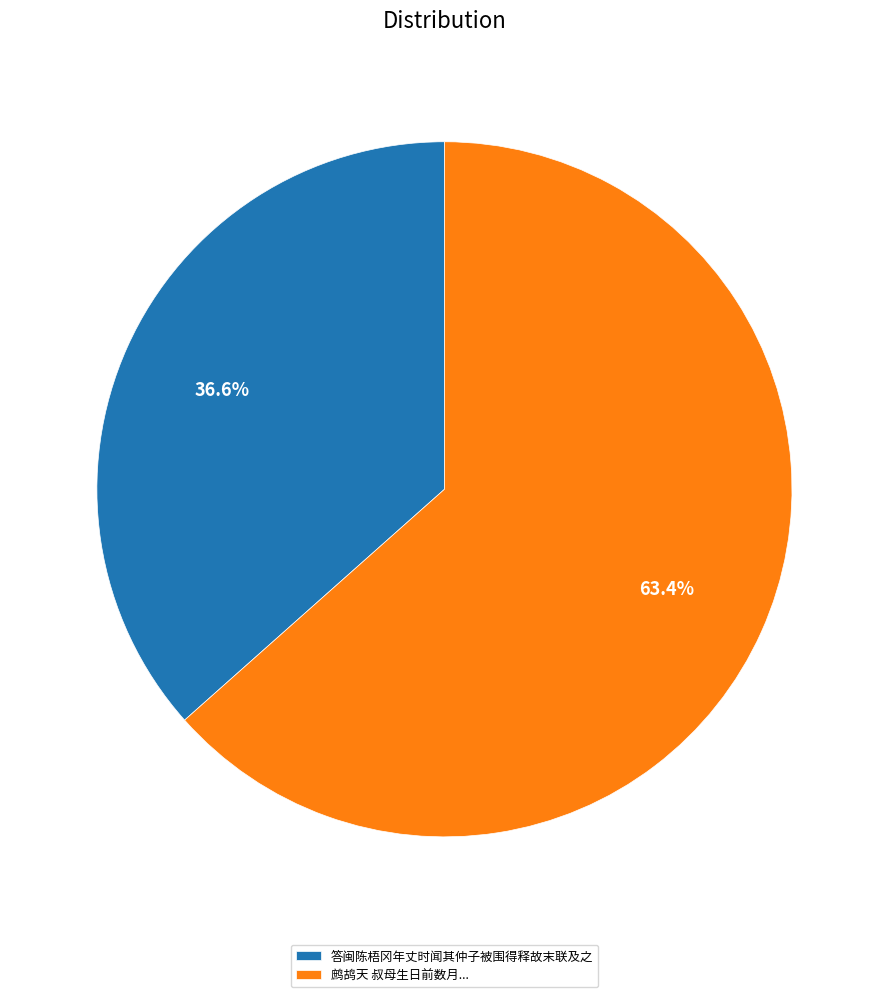

Rank the categories by value from lowest to highest.

答闽陈梧冈年丈时闻其仲子被围得释故末联及之, 鹧鸪天 叔母生日前数月...